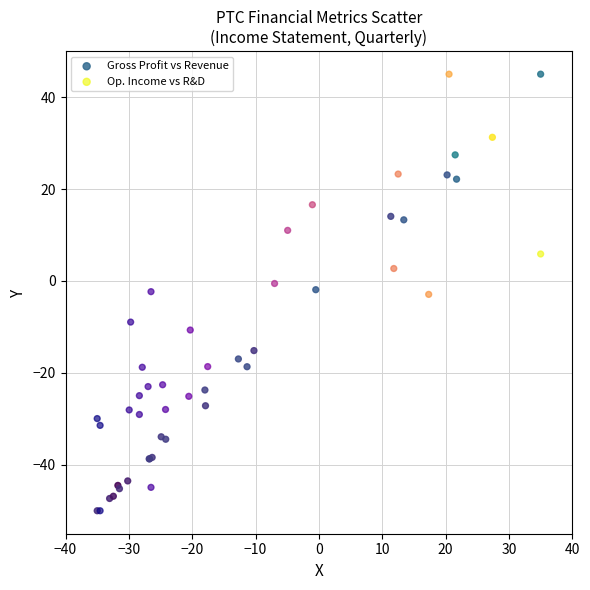

What are all the series names shown in the legend?

Gross Profit vs Revenue, Op. Income vs R&D